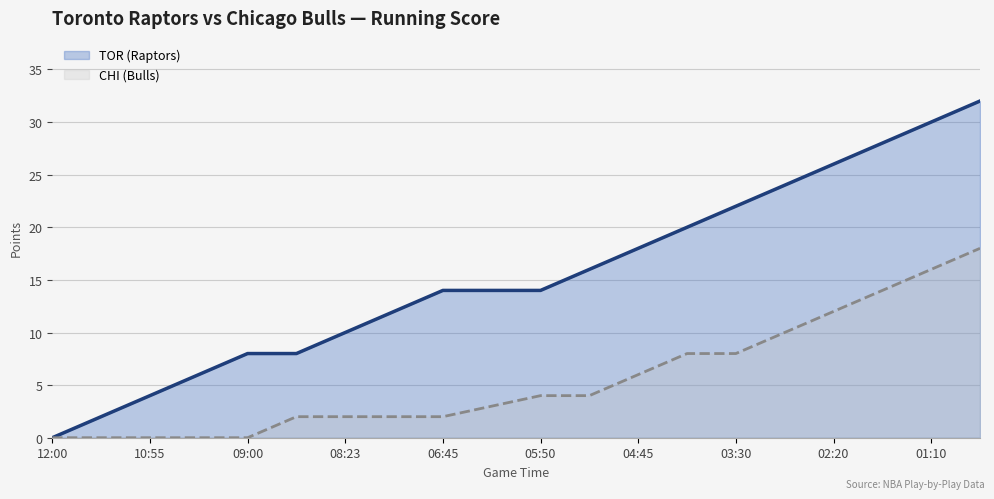

True or false: TOR has more than 1 points higher than both neighbors.

False